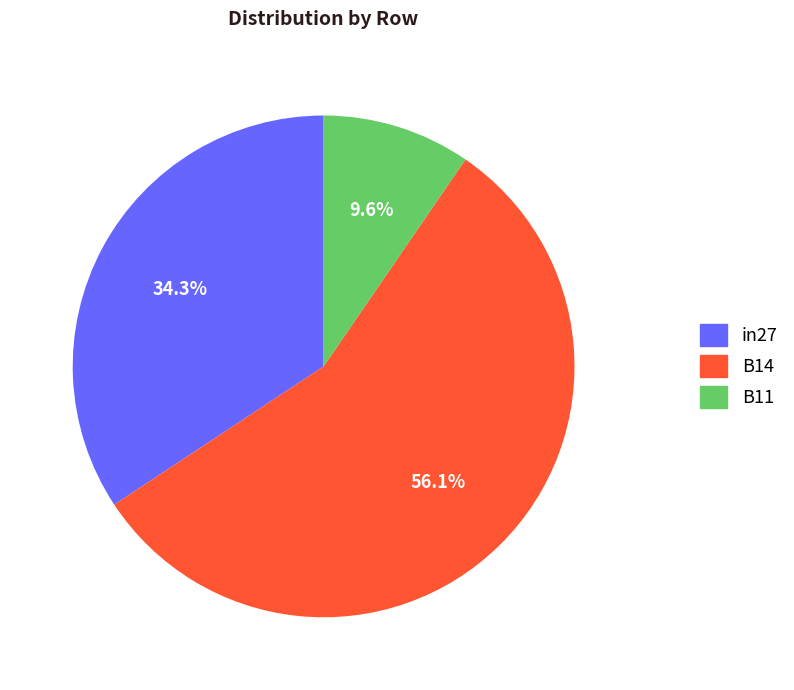

Between B11 and in27, which is larger?

in27